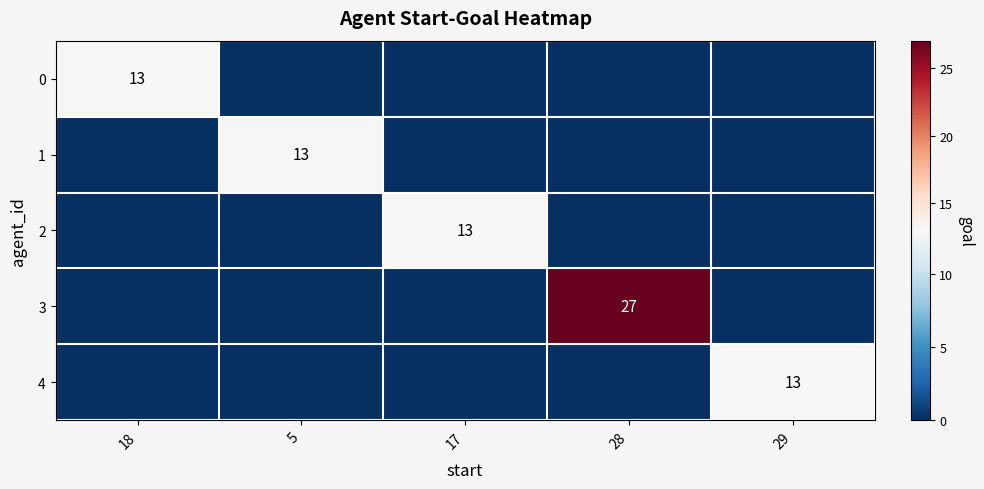

True or false: 4 has a value of 9 at 17.

False